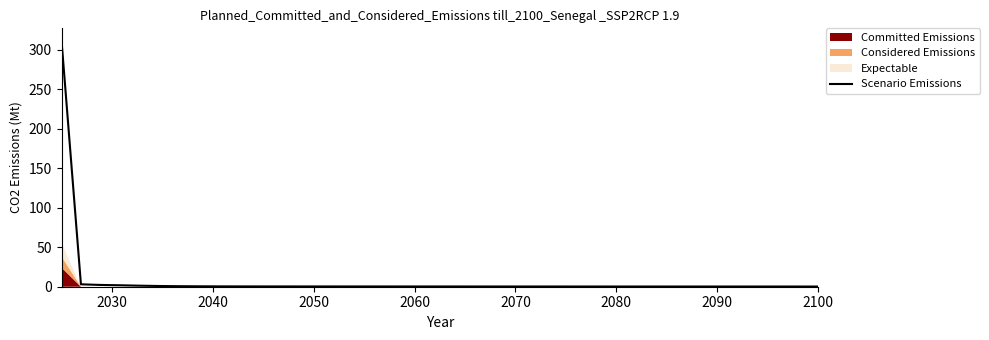

How many lines are shown in the chart?

1